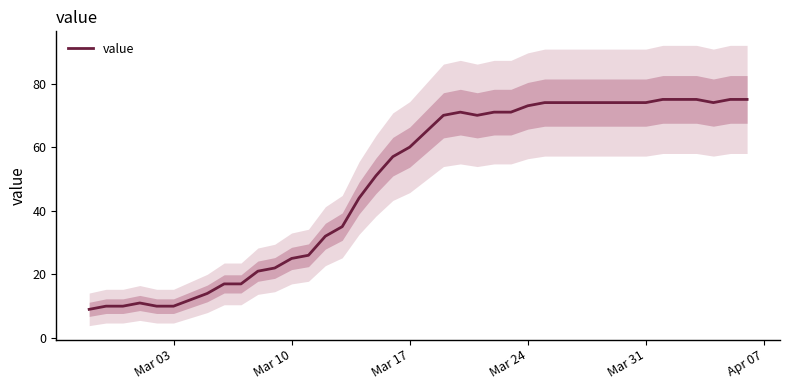

True or false: value has a value of 10 at Mar 03.

True